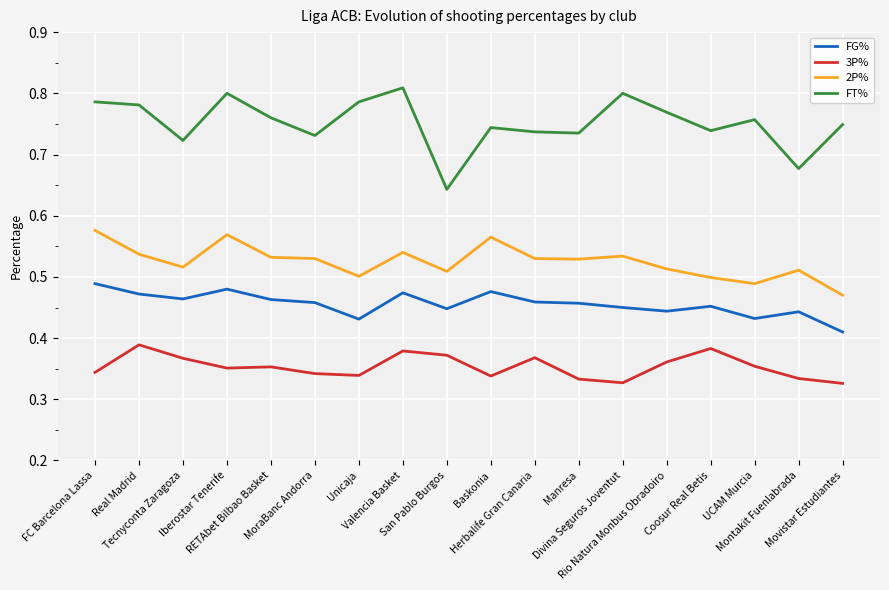

Which series has the widest spread of values?

FT%